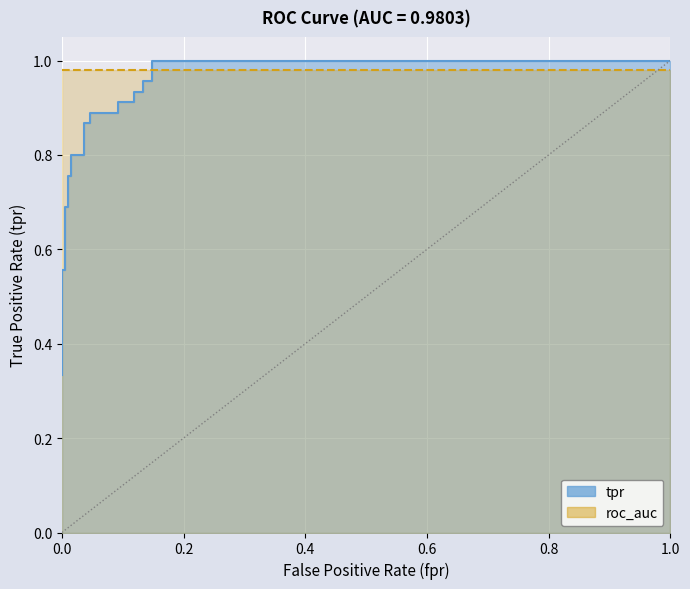

True or false: the data has more than 2 interior local peaks.

False